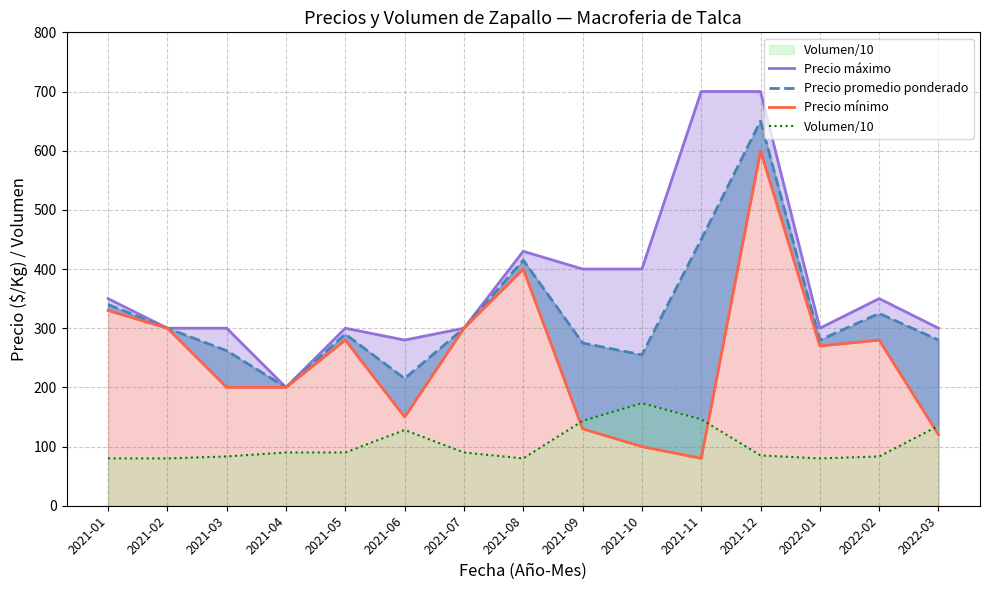

True or false: Precio promedio ponderado and Volumen/10 intersect in this chart.

False